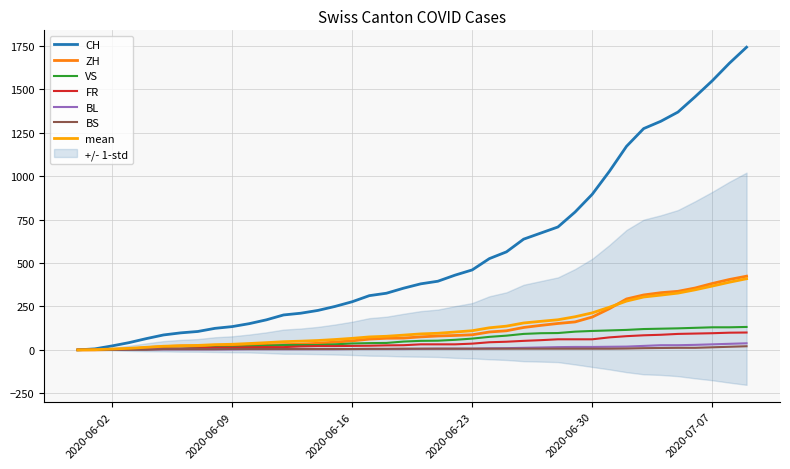

Where does the VS series first go above 52?

2020-06-21